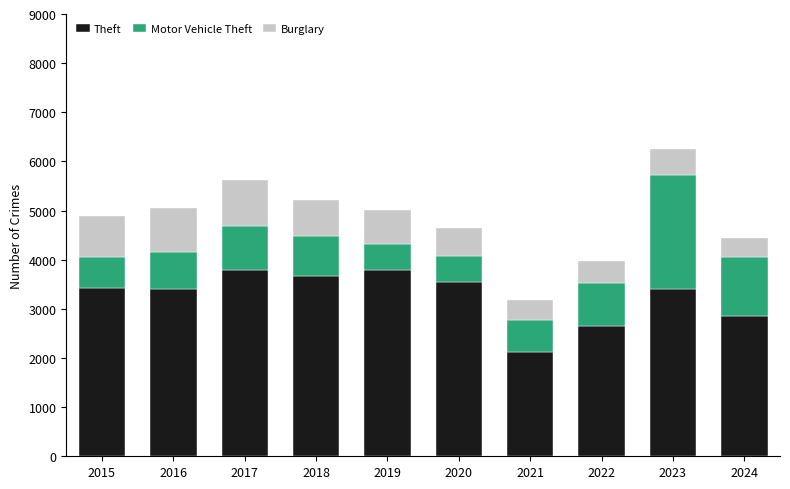

Which category has the lowest value in the Theft series?

2021